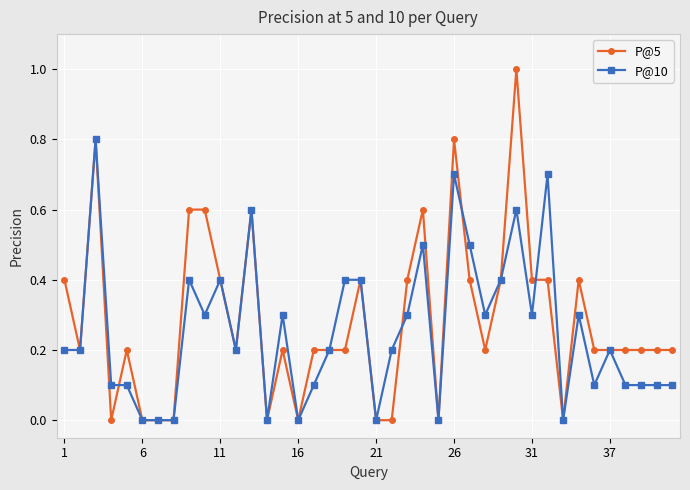

List the series in order of their overall mean, lowest first.

P@10, P@5